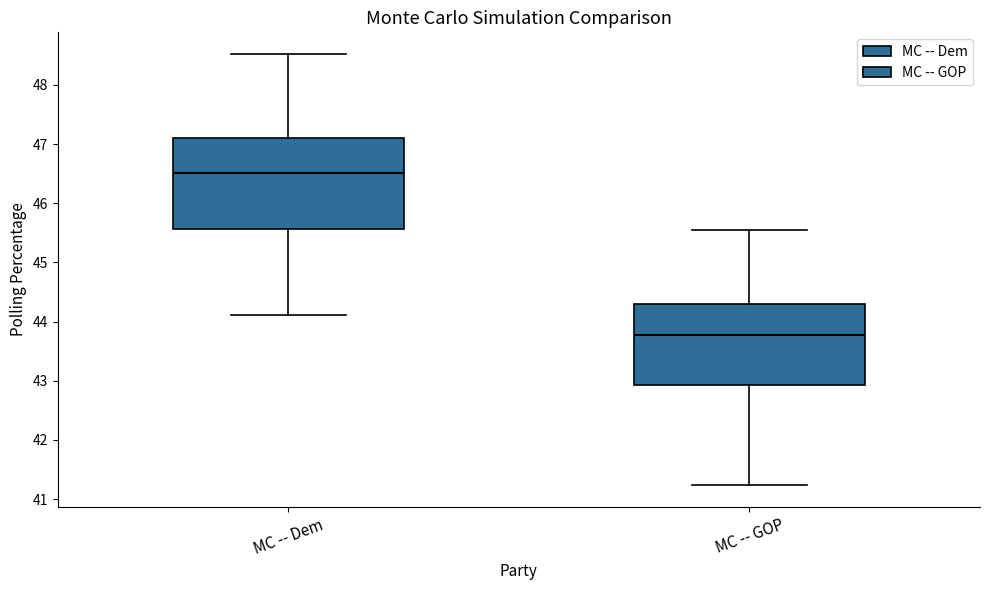

Reading left to right, transcribe this box plot: for each box, give where its median line is, the range the box spans, and where its two whiskers end, as read against the y-axis. The values are not printed on the chart, so give them approximately, as read against the axis.

MC -- Dem: median 46.5, box 45.6 to 47.1, whiskers 44.1 to 48.5
MC -- GOP: median 43.8, box 42.9 to 44.3, whiskers 41.2 to 45.5